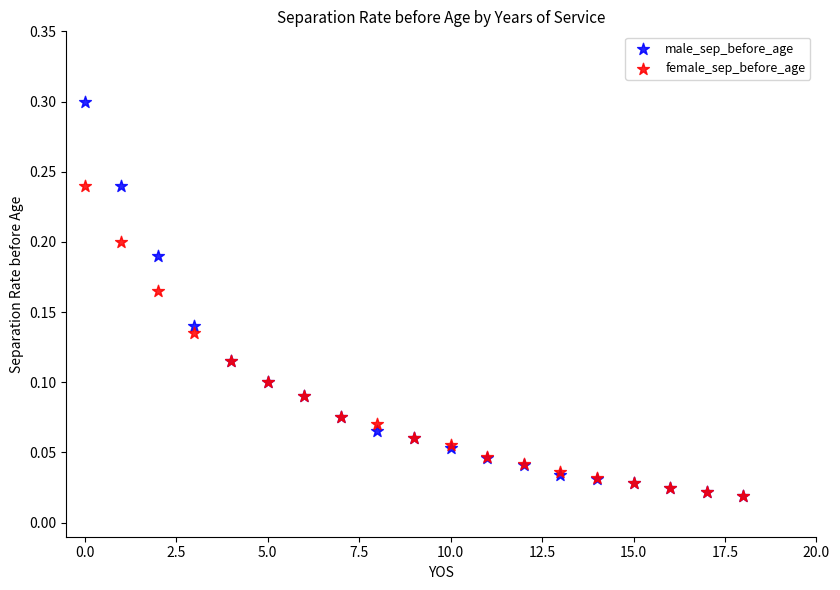

What are all the series names shown in the legend?

male_sep_before_age, female_sep_before_age